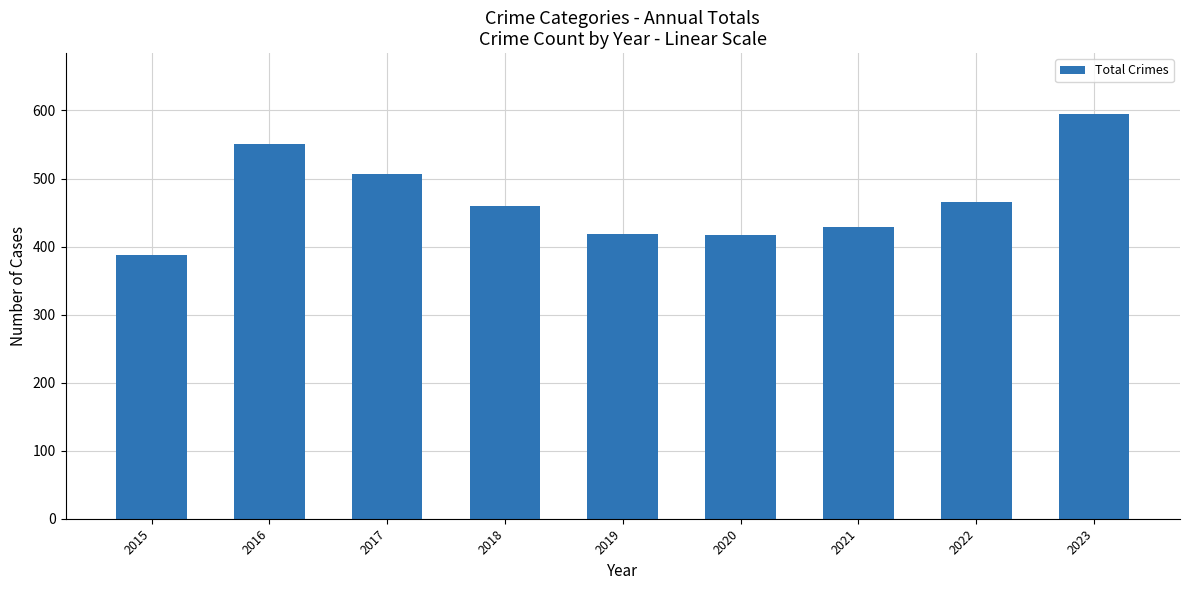

At which category does the chart reach its minimum across all series?

2015